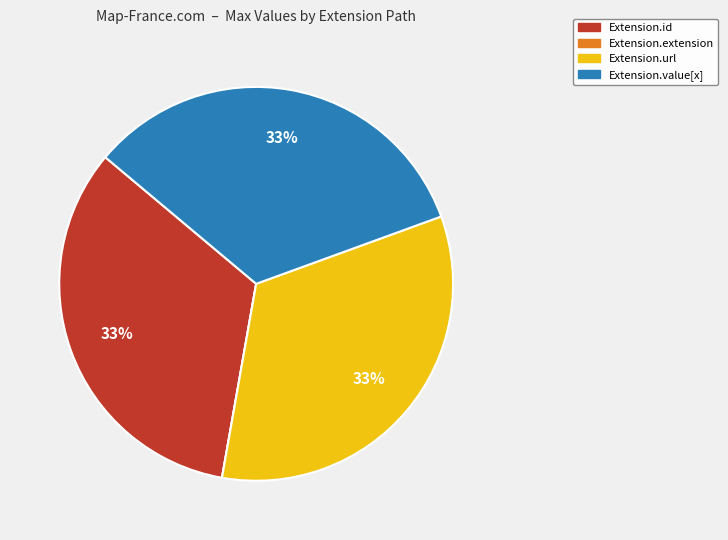

To the nearest percent, what is the difference between the largest and smallest slice percentages?

33%